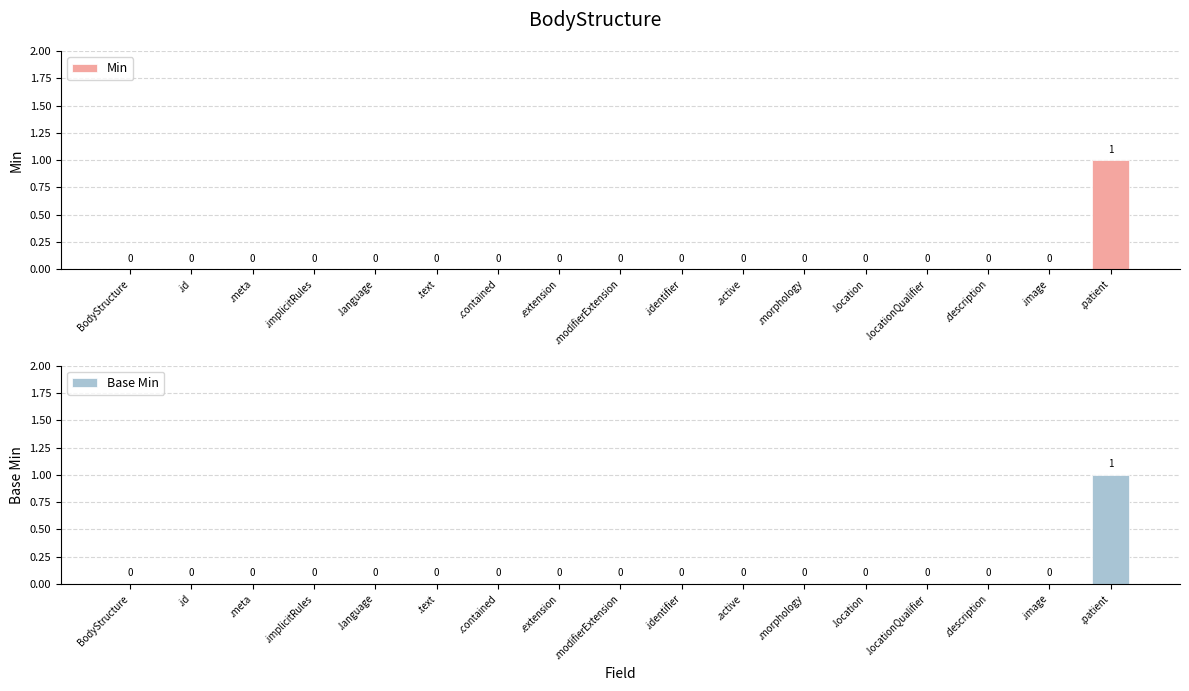

How many bars are there in each group?

2